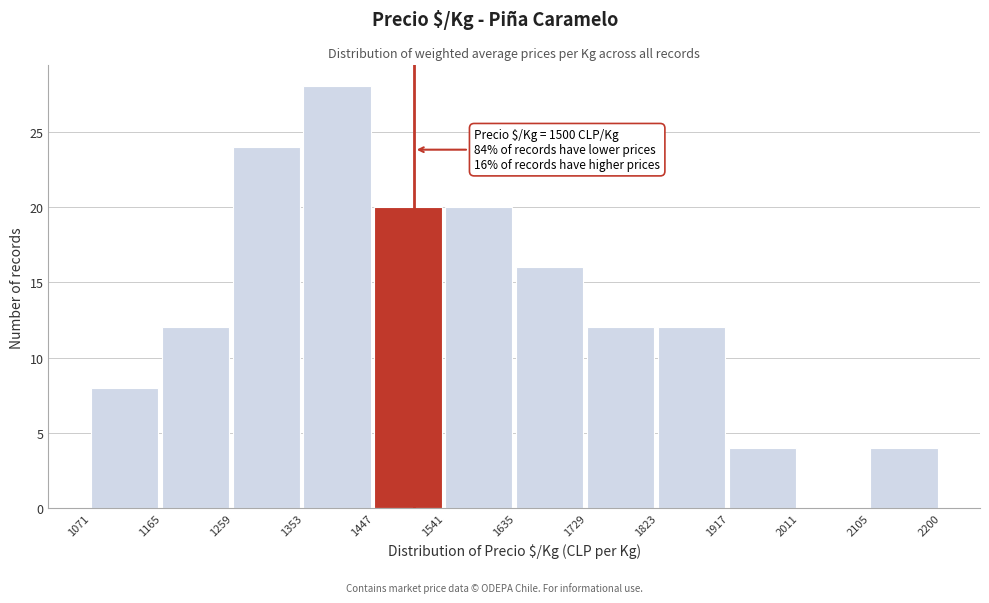

Which range on the x-axis has the tallest bar?

1353 to 1447